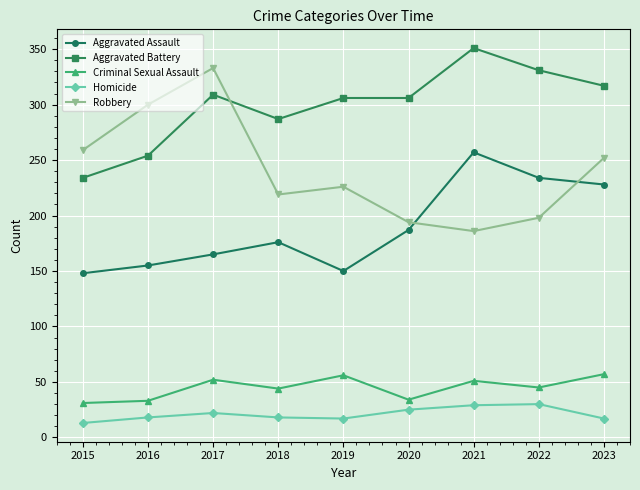

How many distinct data groups are displayed?

5